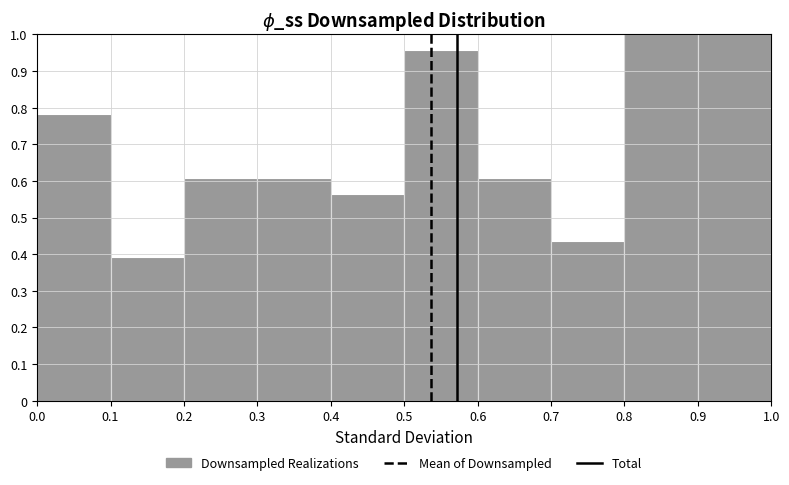

Reading left to right, list every bar in this chart as the range it spans on the x-axis followed by its height. The values are not printed on the chart, so give them approximately, as read against the axis.

0.0 to 0.1: 0.78
0.1 to 0.2: 0.39
0.2 to 0.3: 0.61
0.3 to 0.4: 0.61
0.4 to 0.5: 0.57
0.5 to 0.6: 0.96
0.6 to 0.7: 0.61
0.7 to 0.8: 0.43
0.8 to 0.9: 1.00
0.9 to 1.0: 1.00